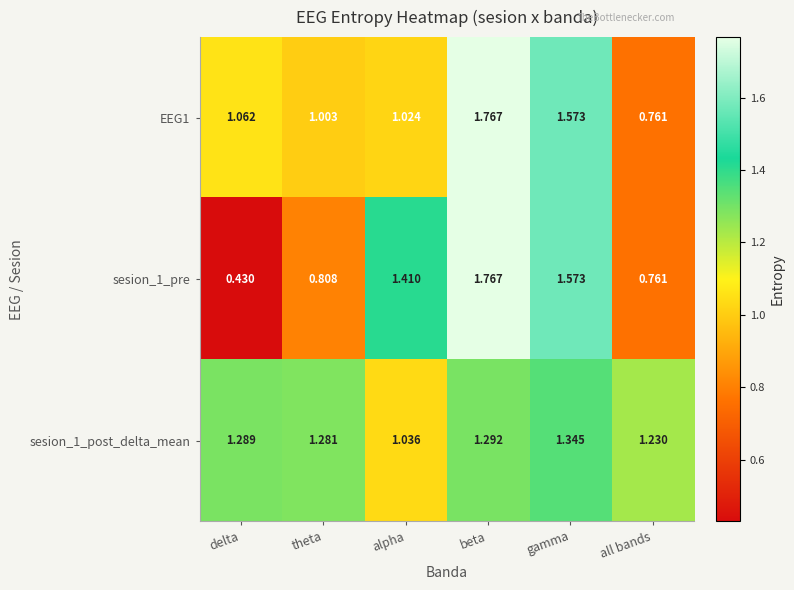

At which label is sesion_1_post_delta_mean closest to 1?

alpha